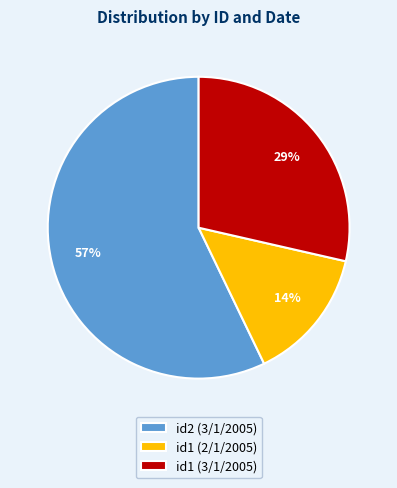

Rank the categories by value from highest to lowest.

id2 (3/1/2005), id1 (3/1/2005), id1 (2/1/2005)